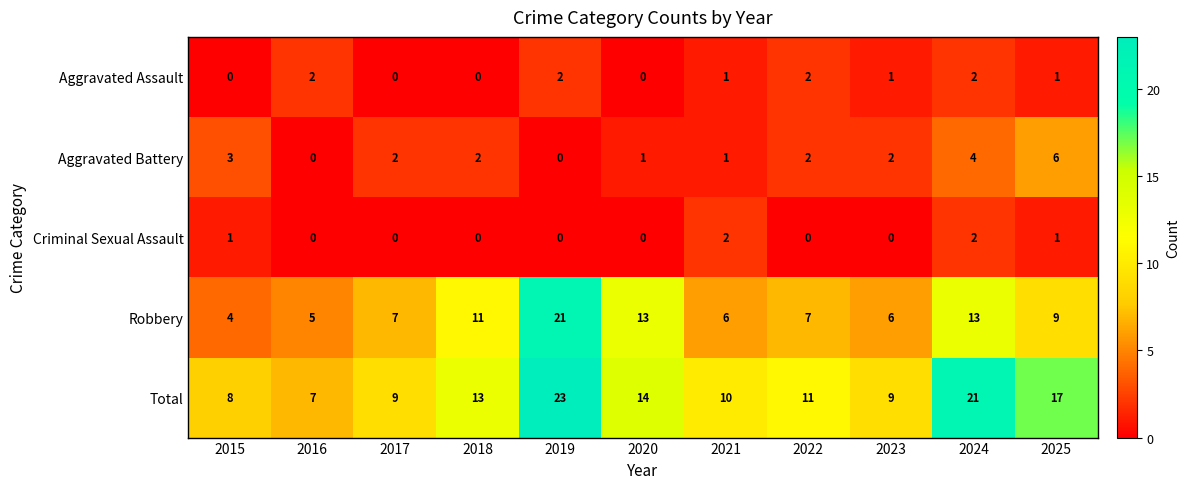

Which series has the largest range (max minus min)?

Robbery